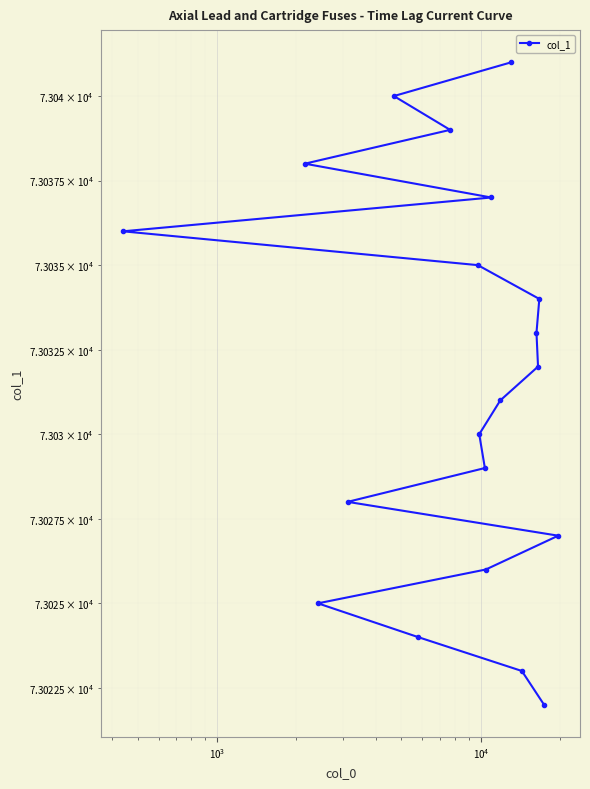

The value at $\mathdefault{10^{6}}$ is 50848. True or false?

False